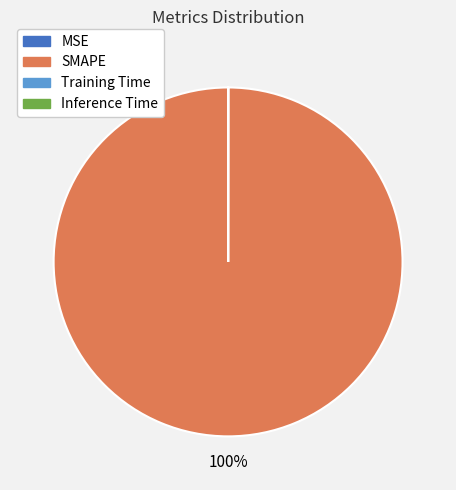

What is the largest slice in the pie chart?

SMAPE